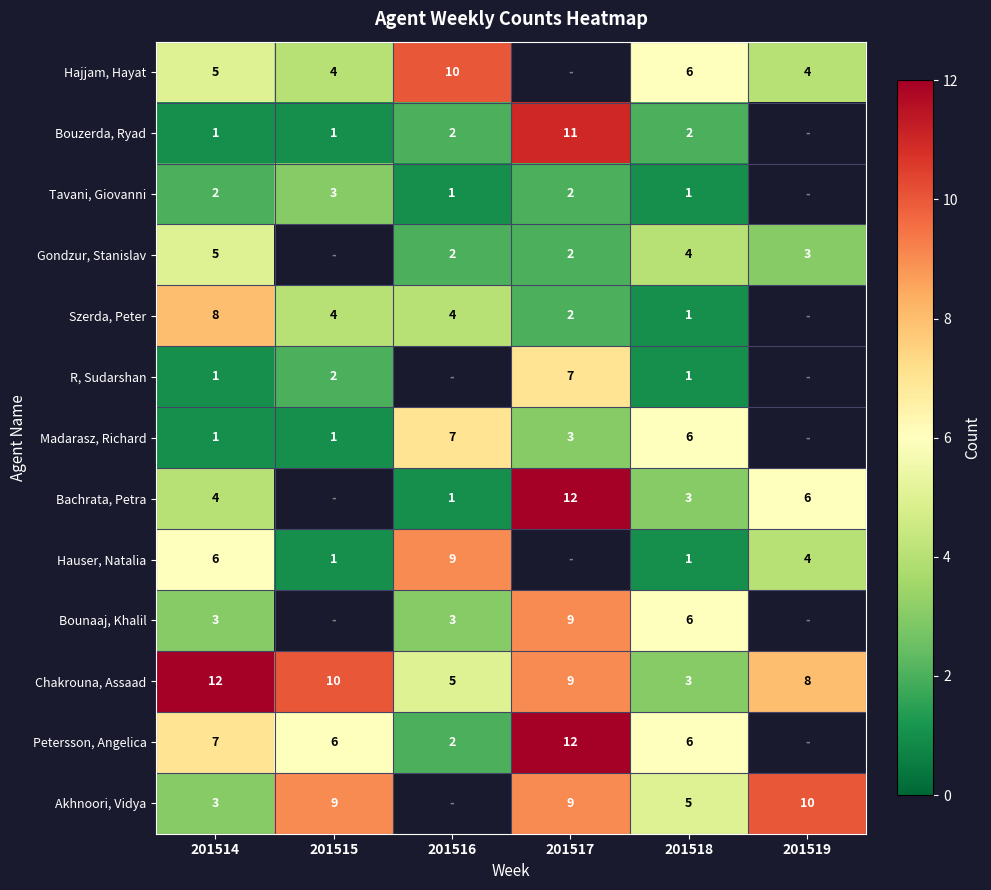

What is the difference between the highest and lowest values at 201514?

11